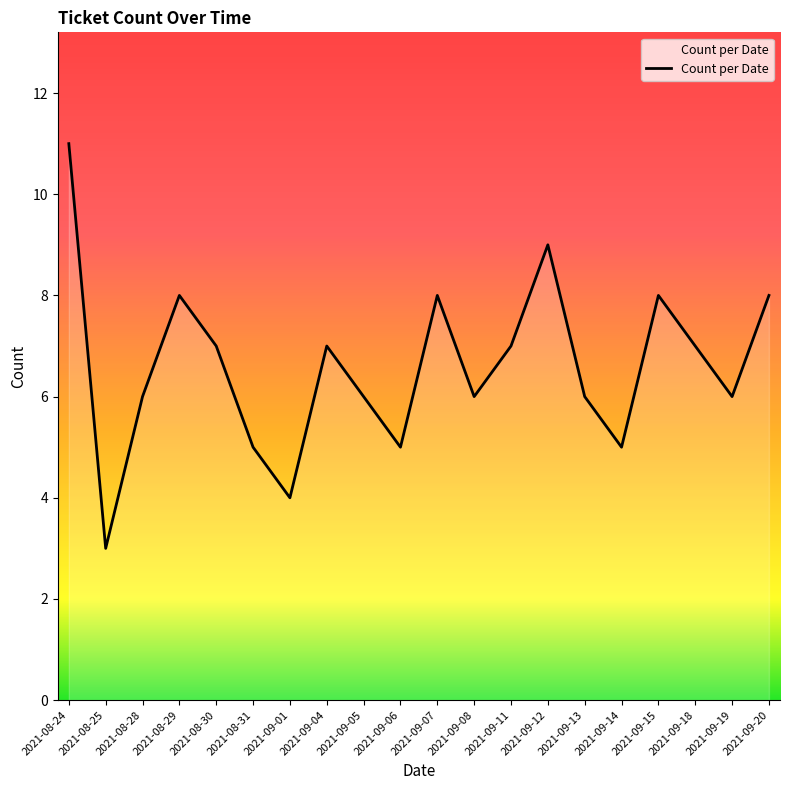

Which has a higher value, 2021-09-20 or 2021-09-14?

2021-09-20